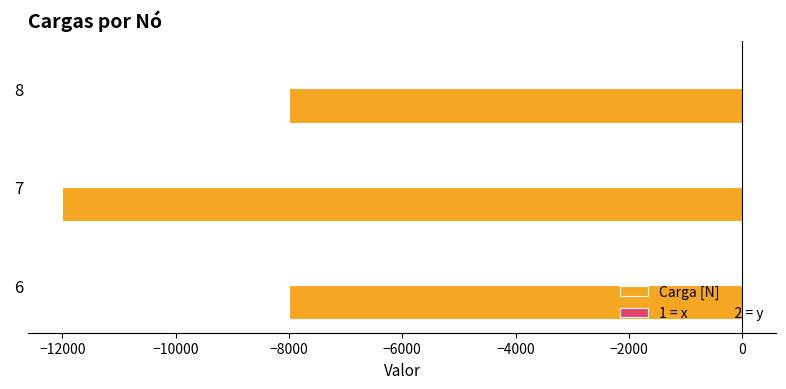

What is the total value across all series at 6?

-7998